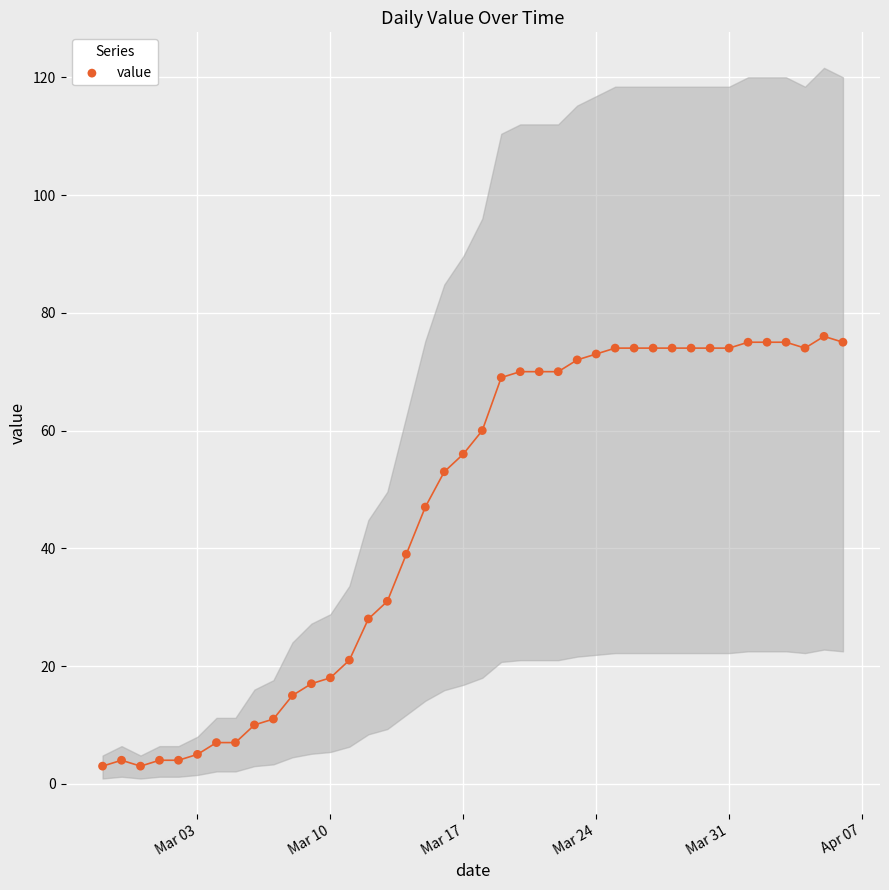

What is the range of Y values (max minus min)?

73